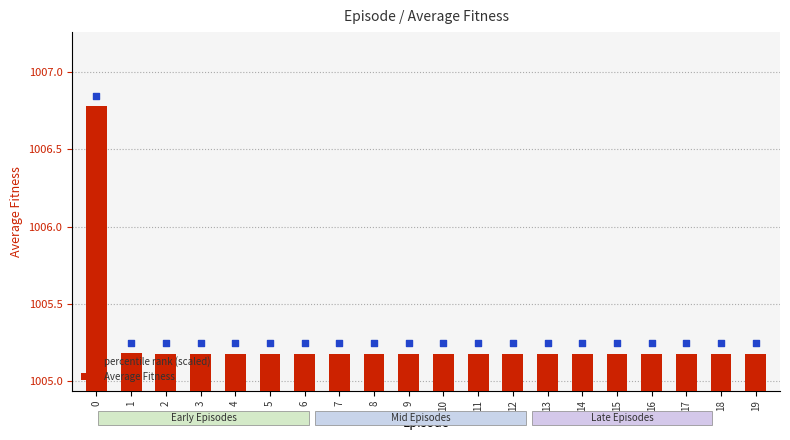

At how many categories does at least one series exceed 1006?

1